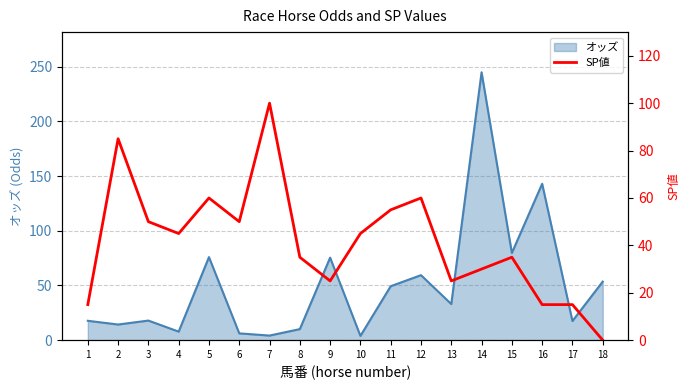

What is the value of the 5th point from the left?

60